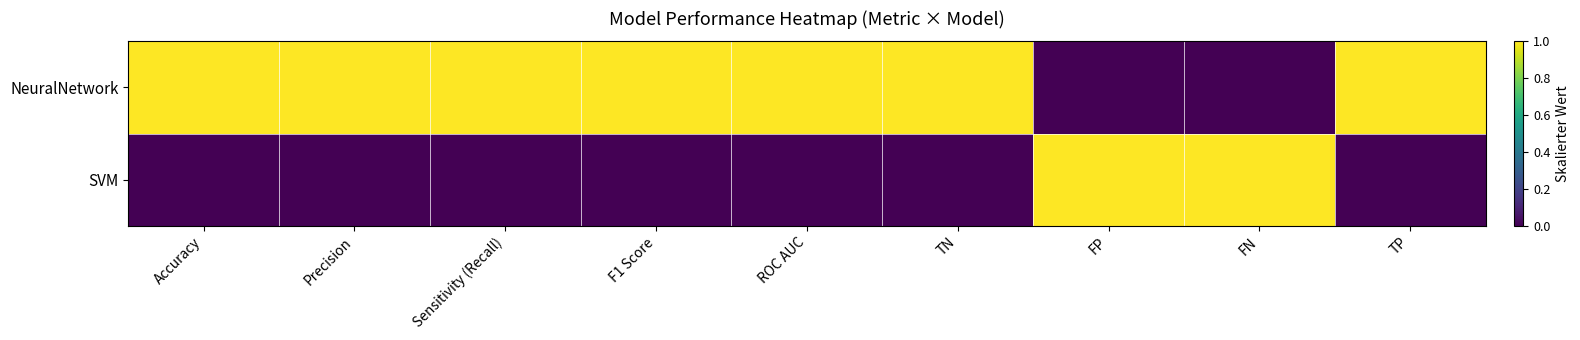

What is the total value across all series at FN?

1